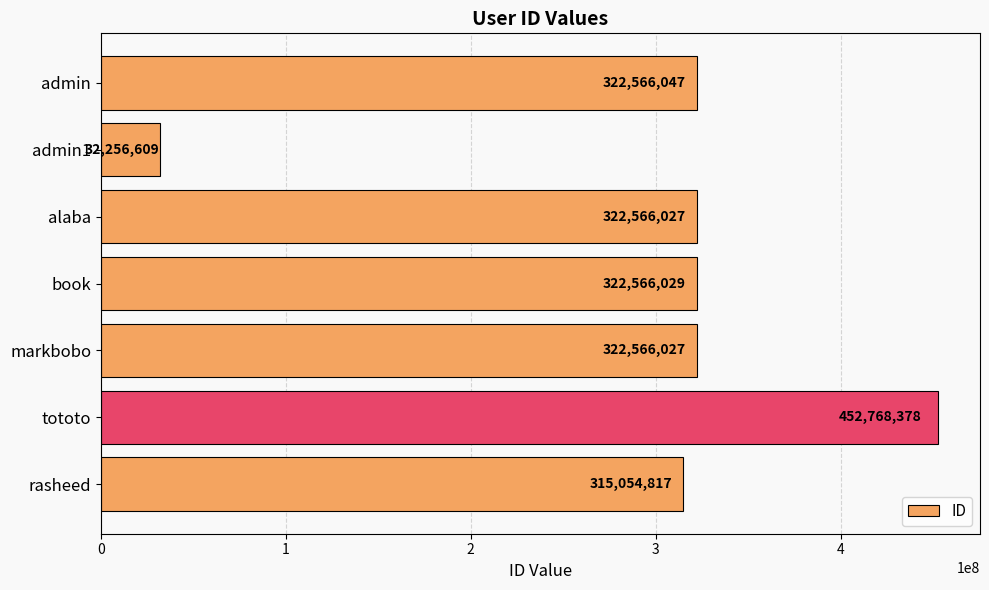

Is it true that the value at markbobo is 579994162?

False